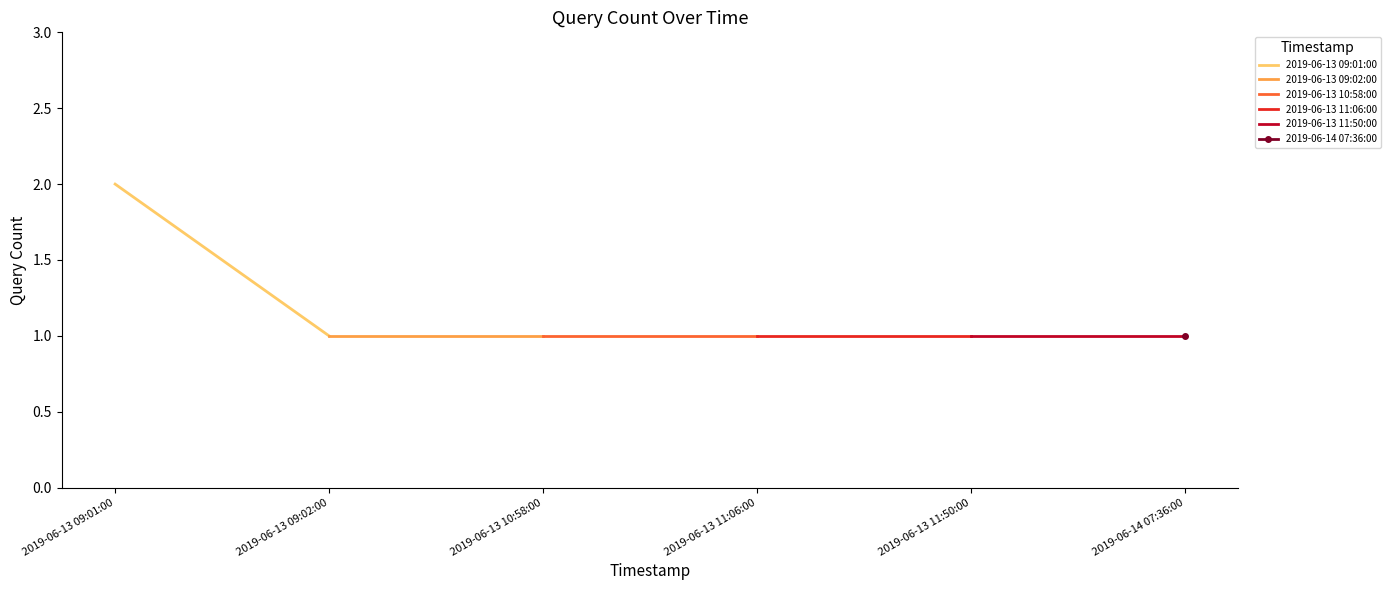

At which category is the sum across all series the highest?

2019-06-13 09:01:00